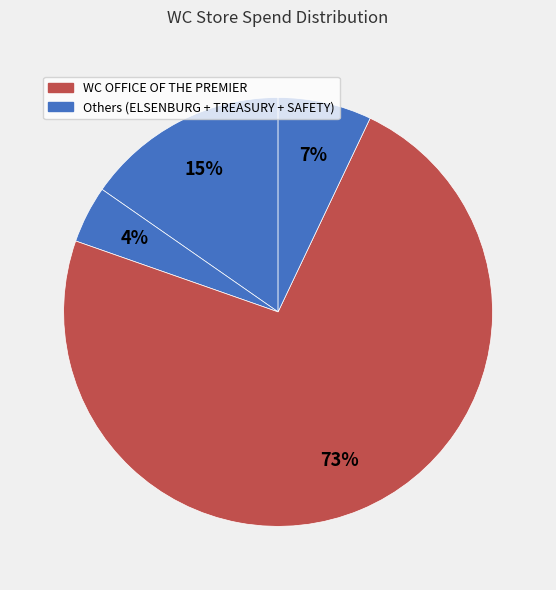

To the nearest percent, what is the average slice percentage?

25%